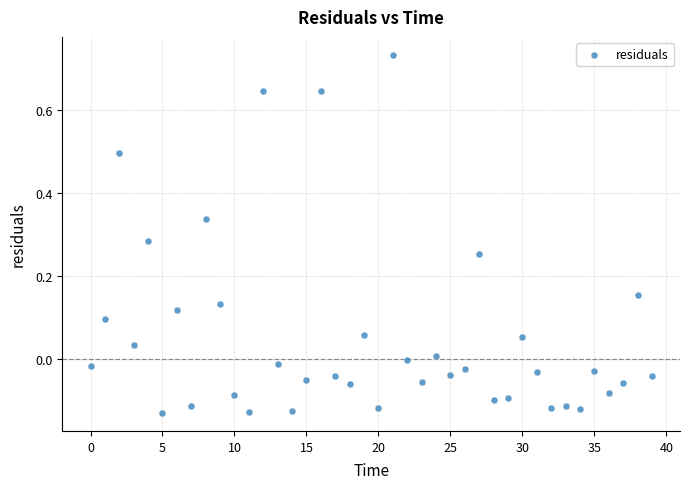

How many data points are displayed?

40